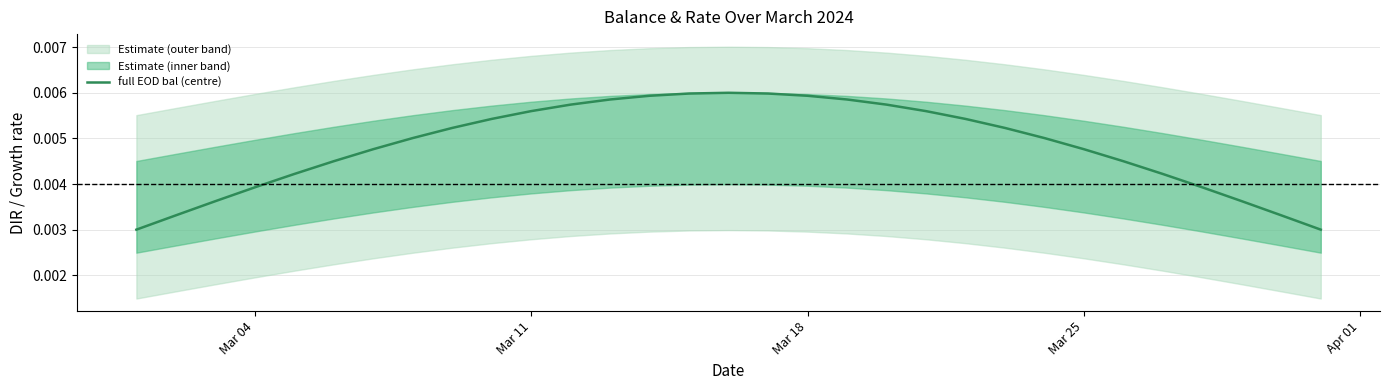

Does the chart have visible grid lines?

Yes